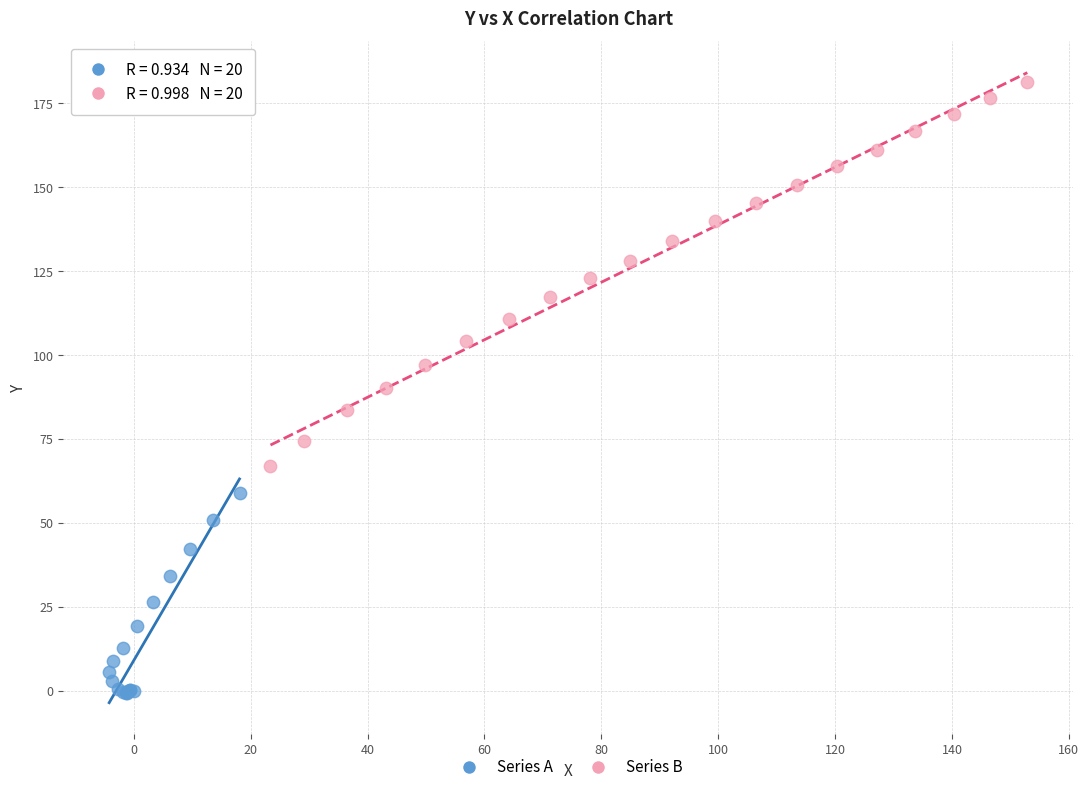

Which series has the largest Y range (max minus min)?

Series B